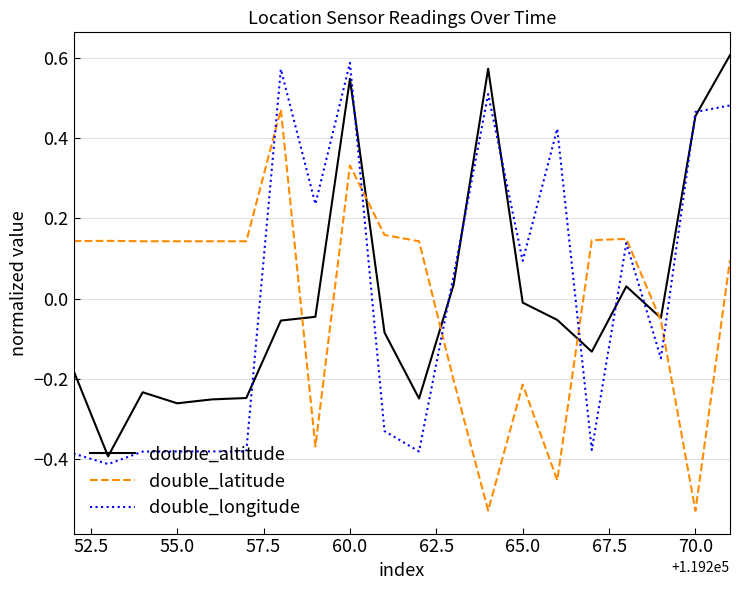

How many lines are shown in the chart?

3